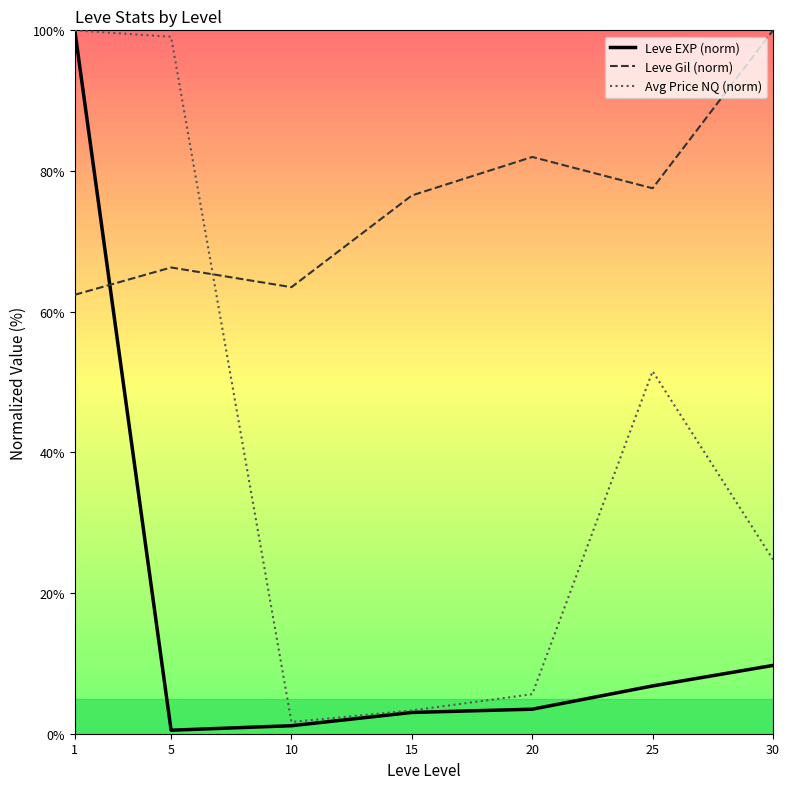

Which series has the widest spread of values?

Leve EXP (norm)